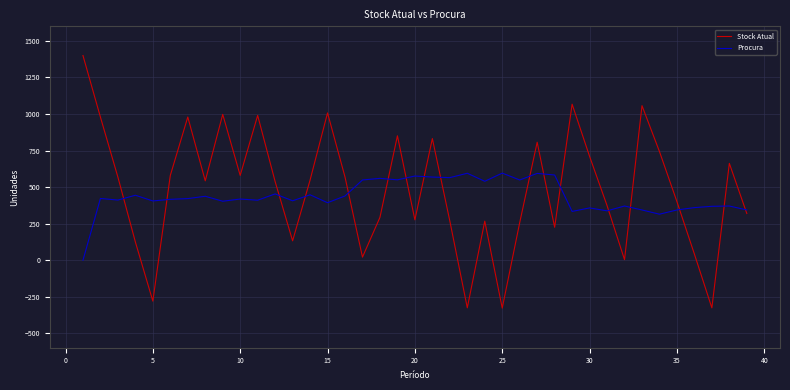

List the series in order of their peak value, lowest first.

Procura, Stock Atual